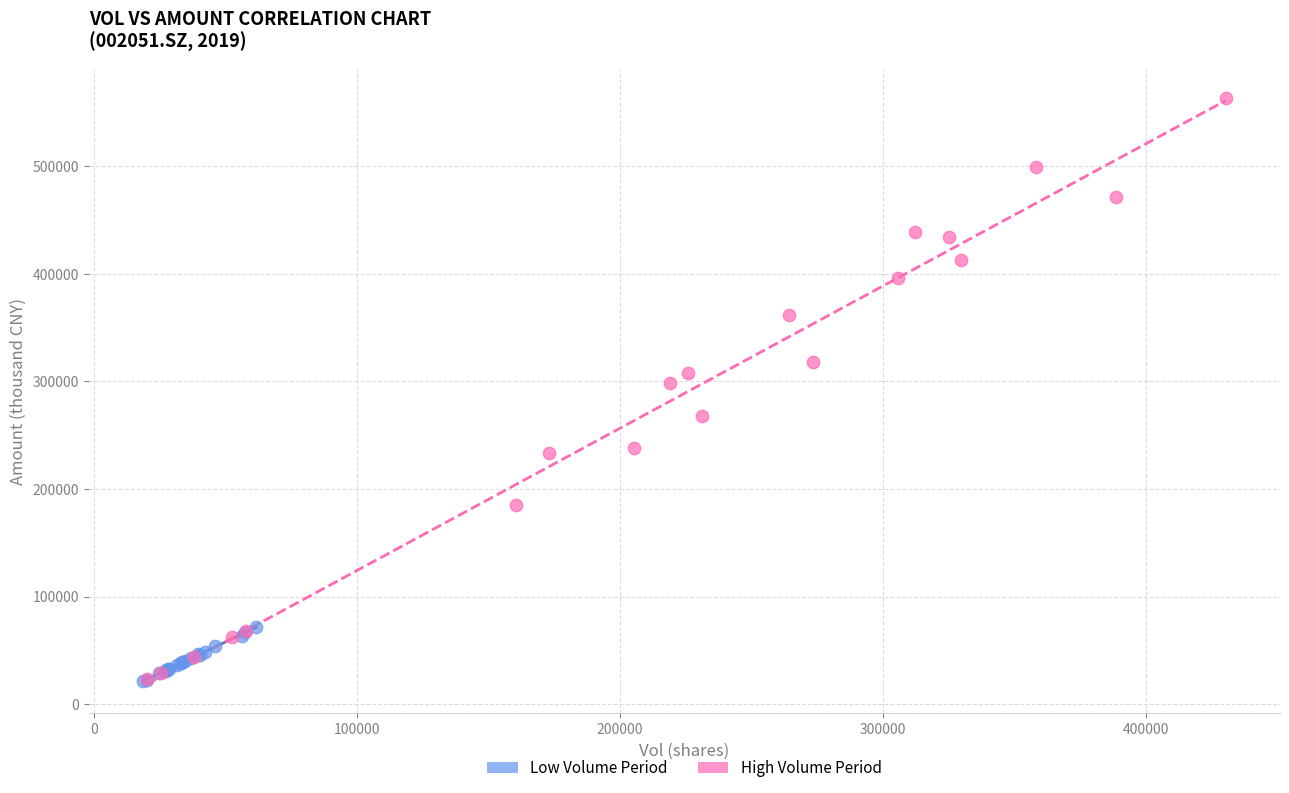

Which series has the widest spread of Y values?

High Volume Period